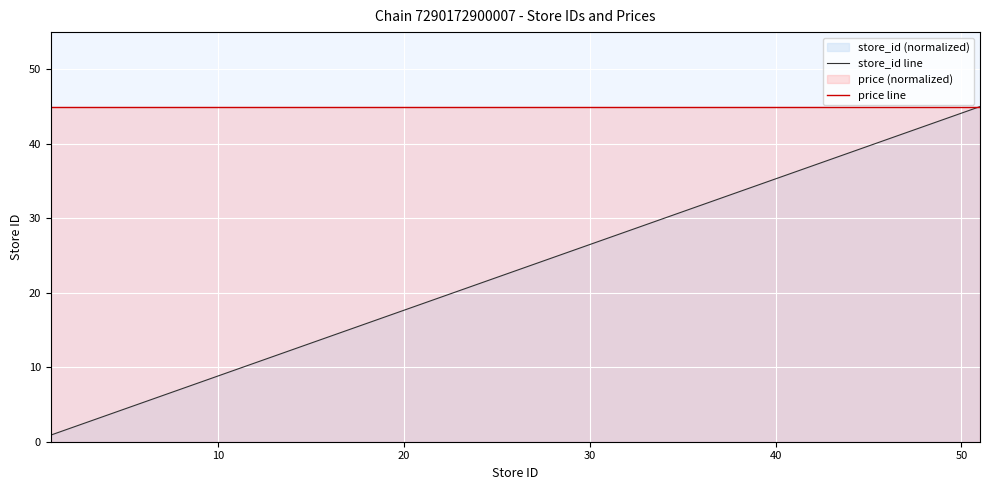

How many categories are shown in the chart?

40